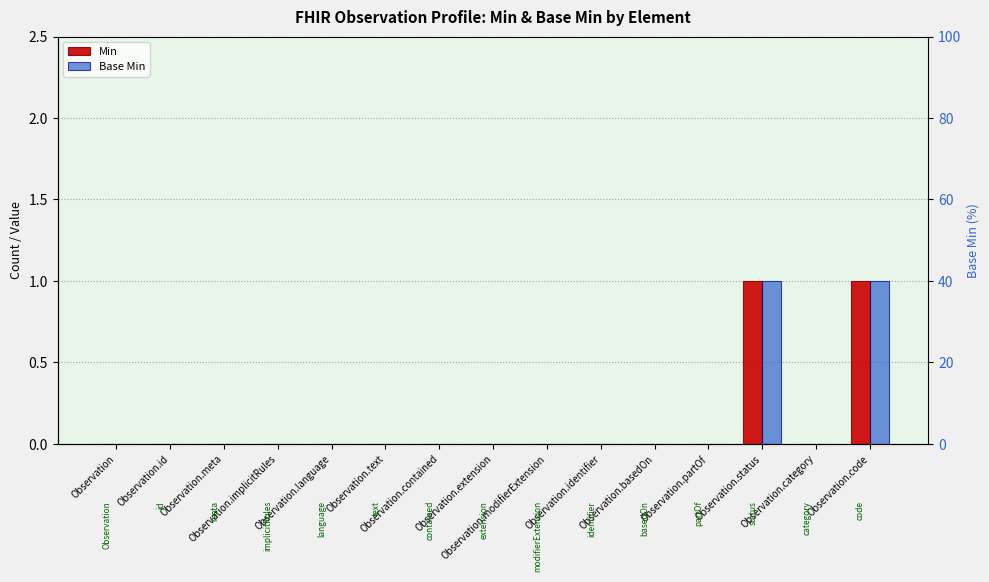

Rank the series at Observation.code from lowest to highest value.

Min, Base Min